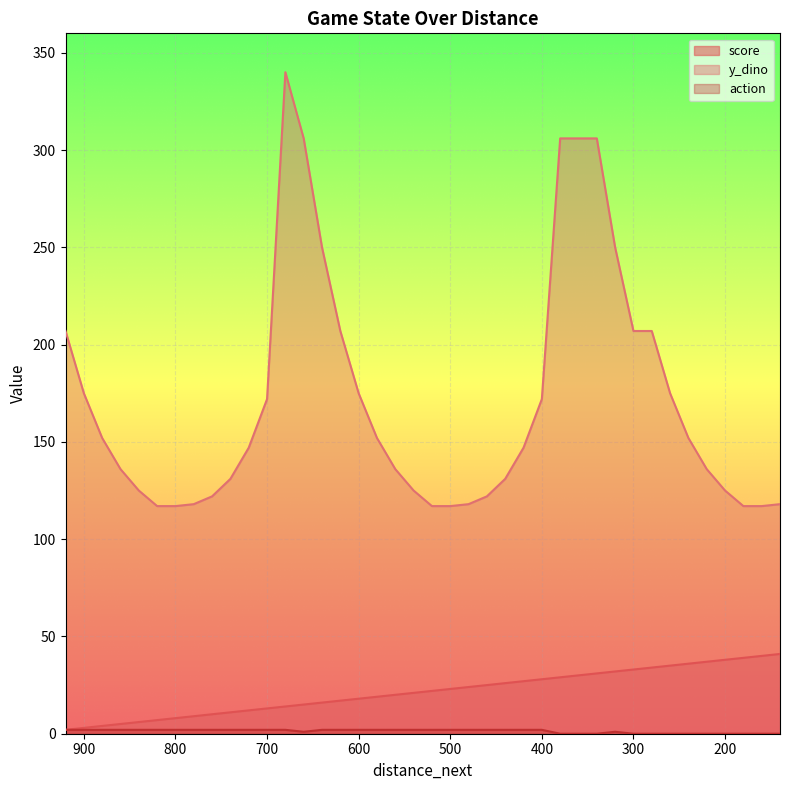

How many action values are between 0 and 2?

40